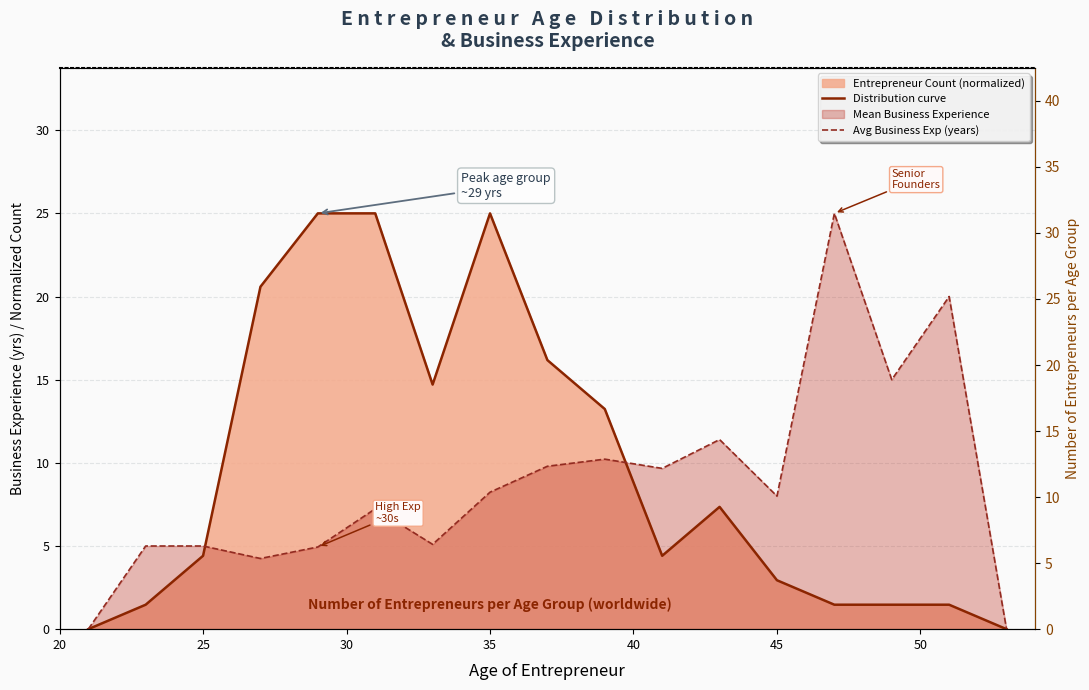

List the series in order of their peak value, lowest first.

Distribution curve, Avg Business Exp (years)